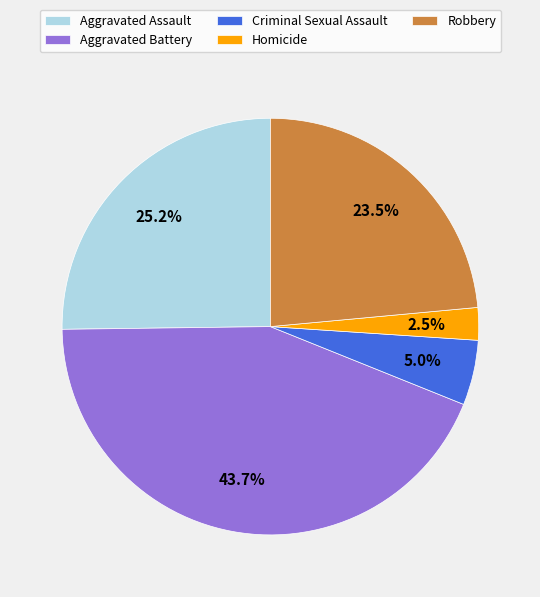

Which has a higher value, Robbery or Homicide?

Robbery